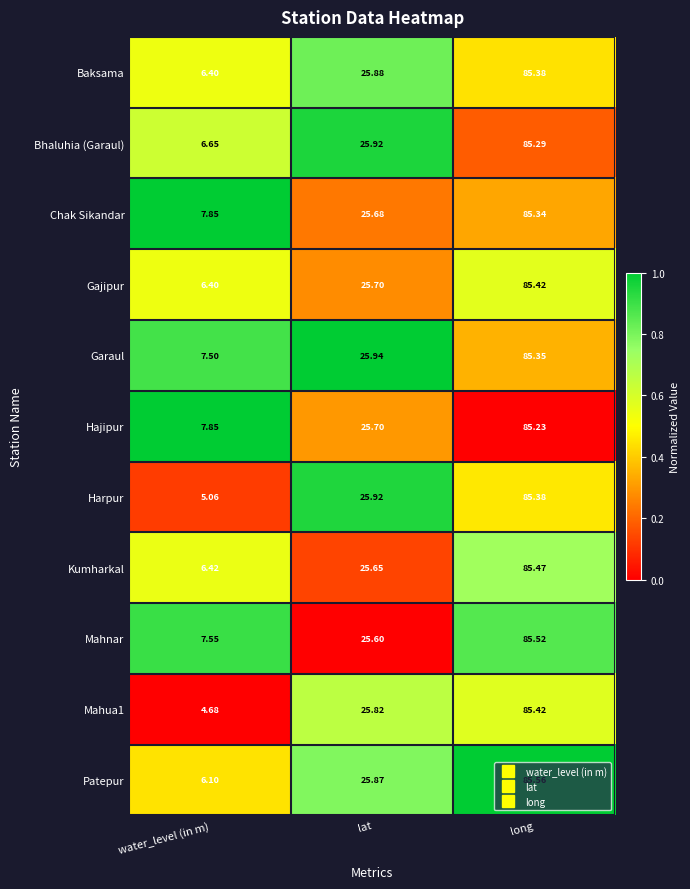

Which series has the largest range (max minus min)?

Mahua1